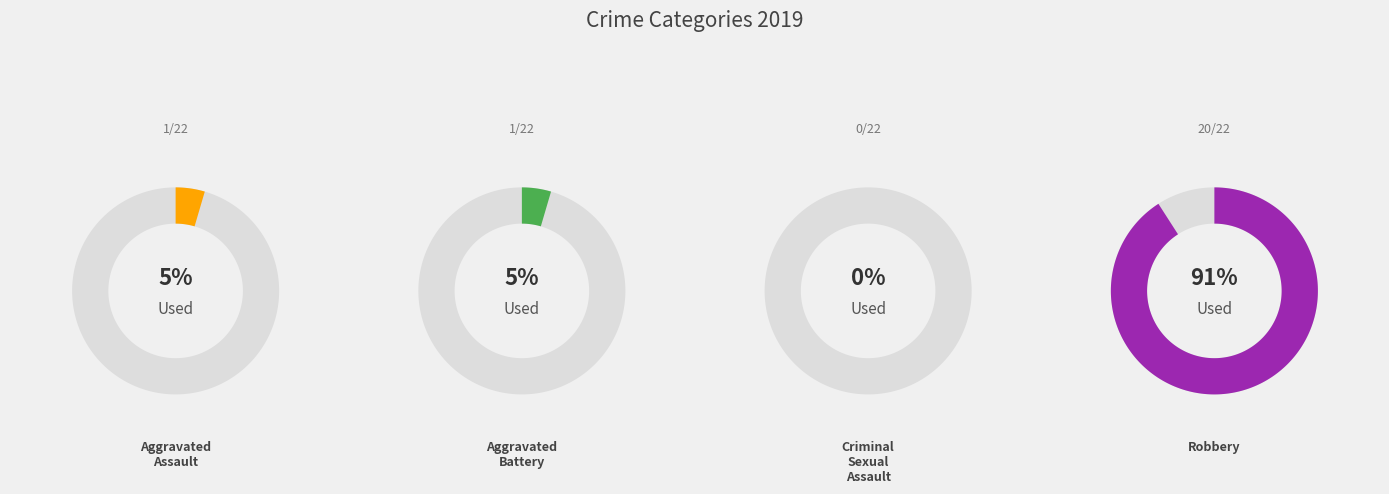

Combined, do Aggravated Battery and Robbery account for over 50%?

Yes